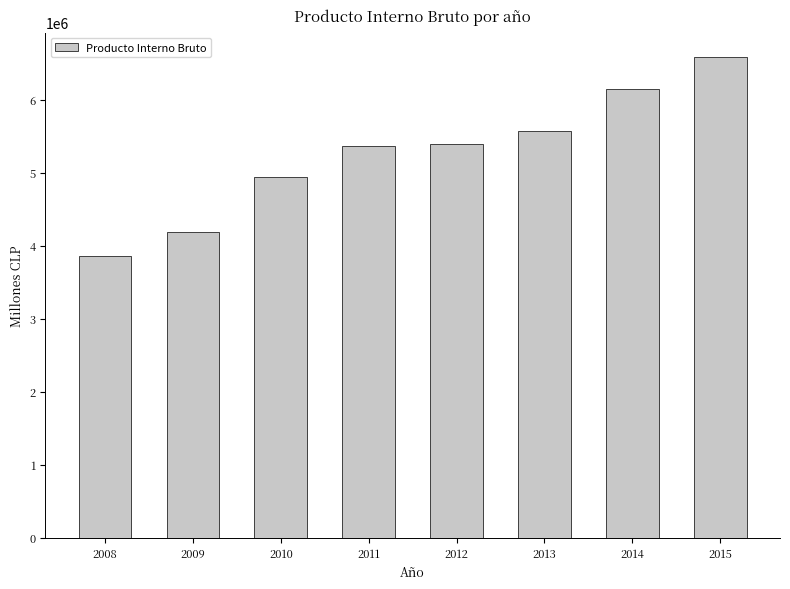

Is it true that the value at 2015 is 1598789?

False